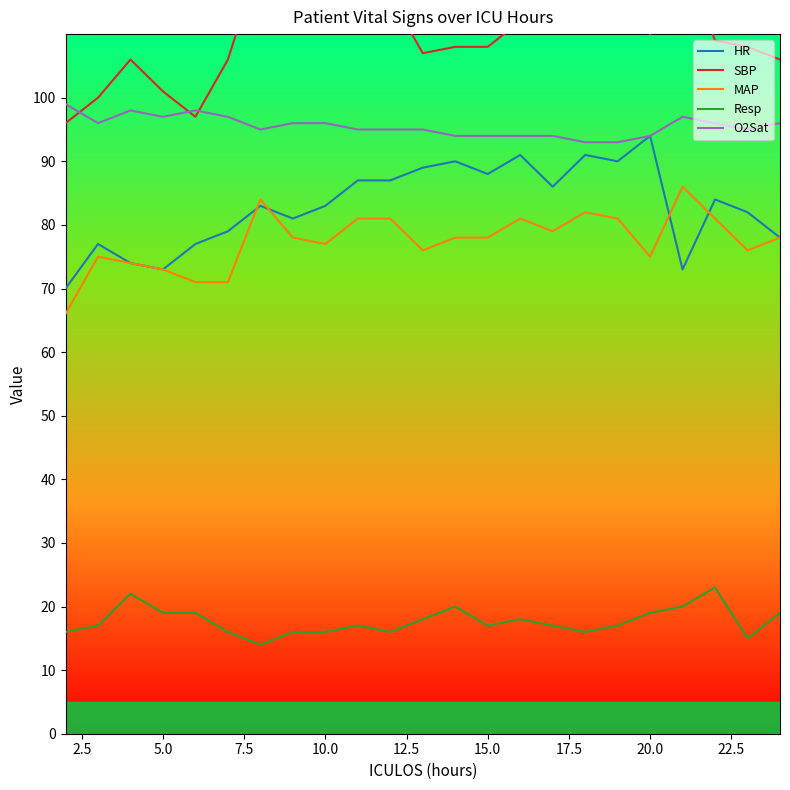

True or false: HR and O2Sat cross at least once.

False